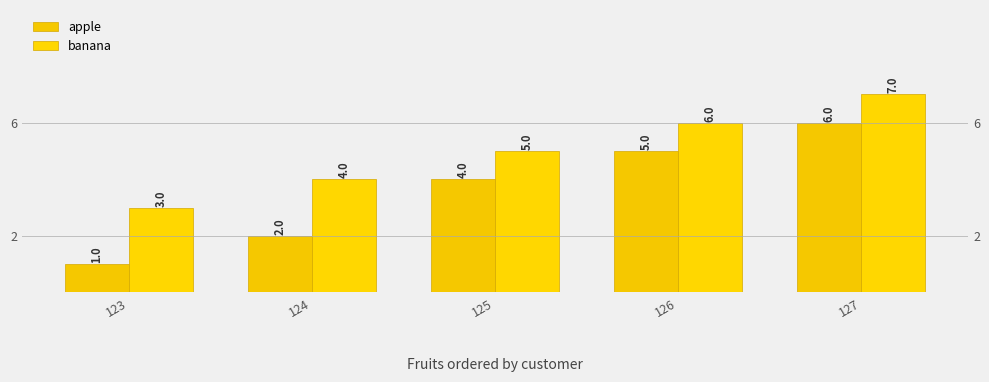

Rank the series by their maximum value, from highest to lowest.

banana, apple